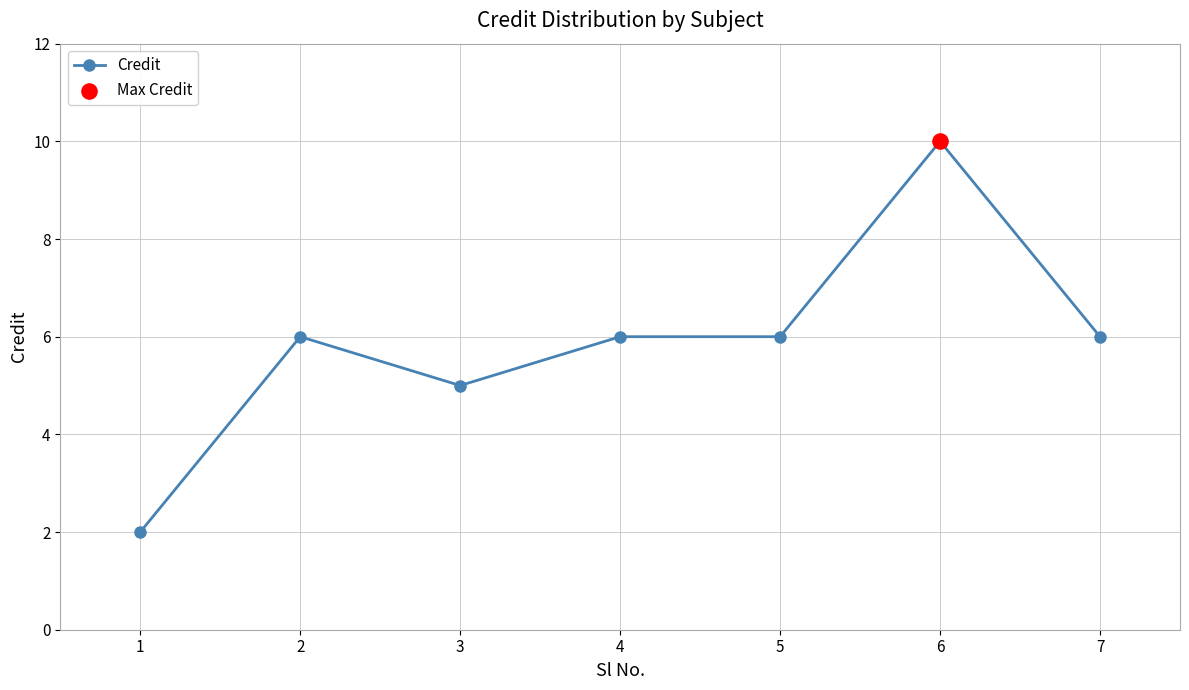

What is the ratio of the value at 5 to the value at 4?

1.0